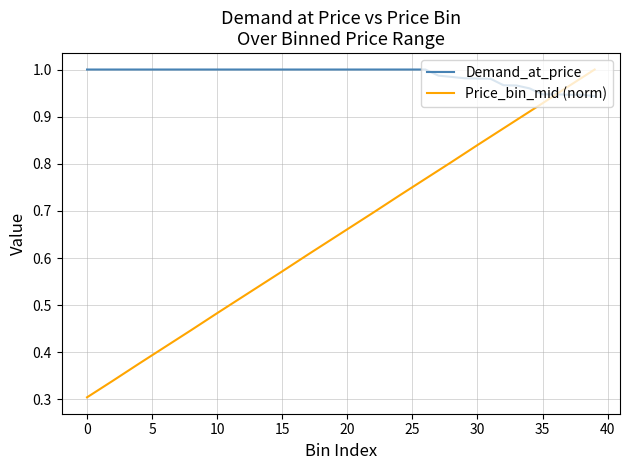

Which series has the largest total across all categories?

Demand_at_price